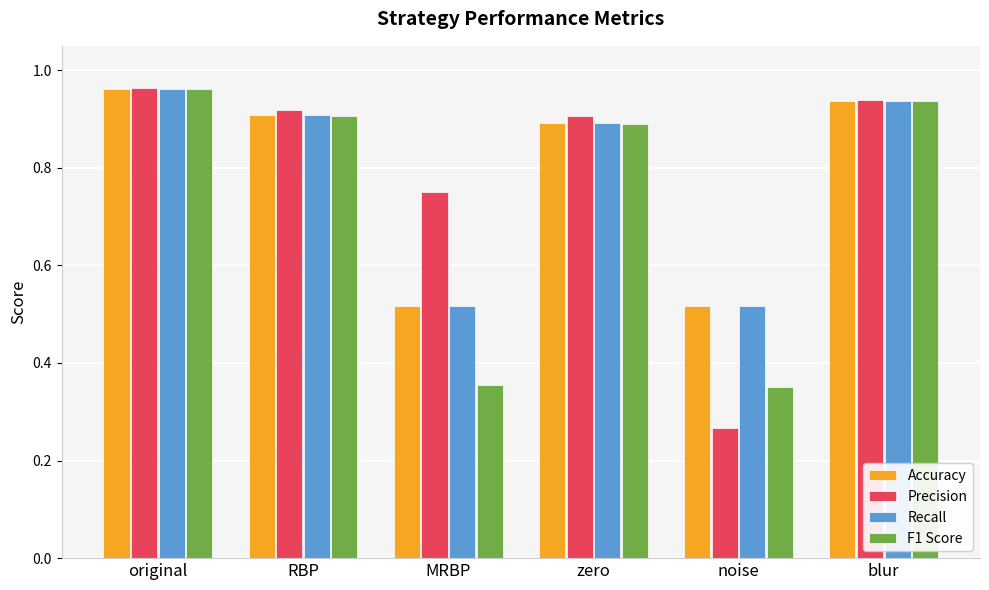

Is it true that Accuracy equals 0.9 at blur?

True